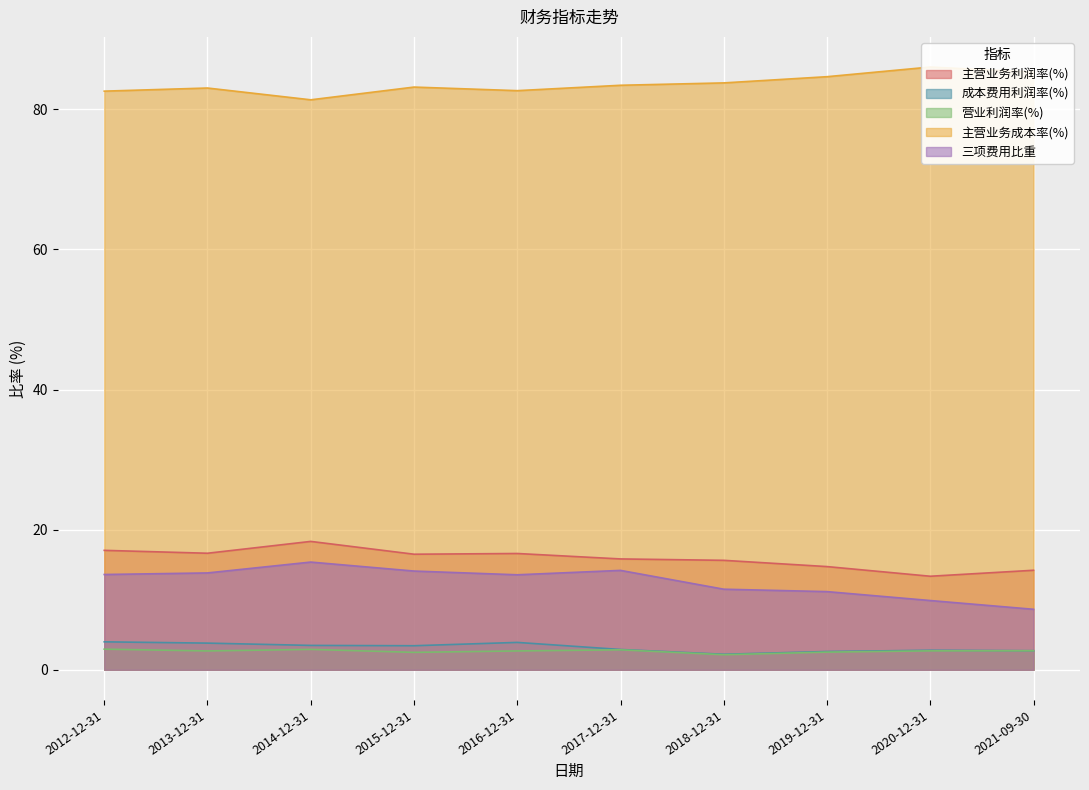

True or false: 主营业务成本率(%) has more than 2 points higher than both neighbors.

True